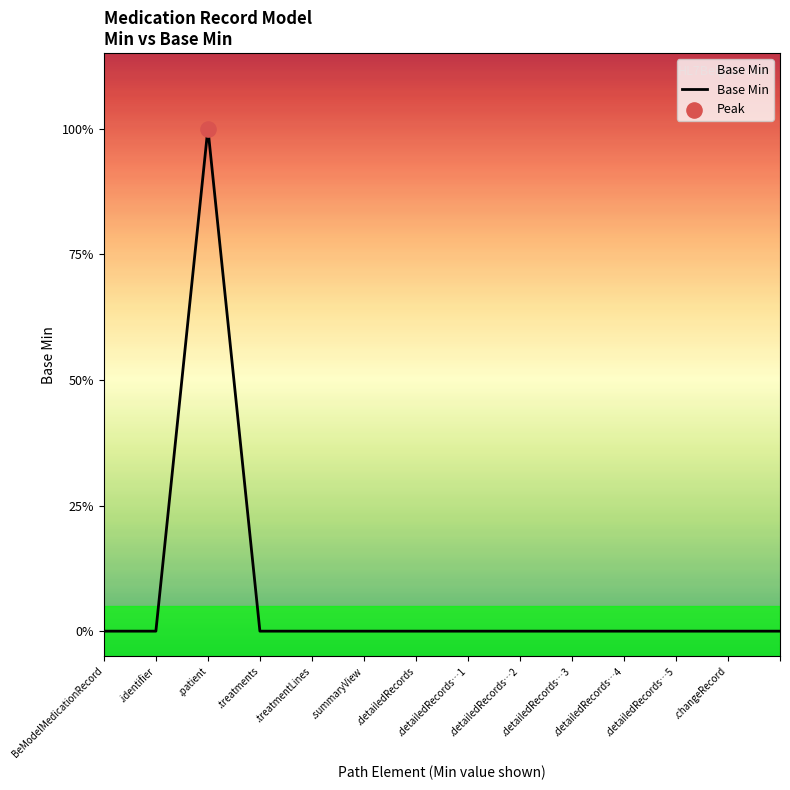

Is this an area chart (filled region under the line)?

Yes